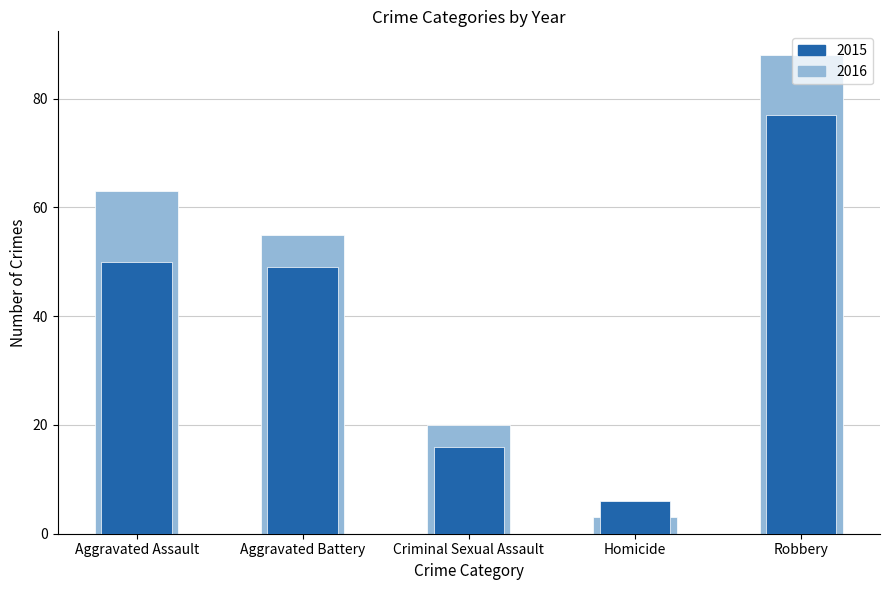

How many categories are shown in the chart?

5